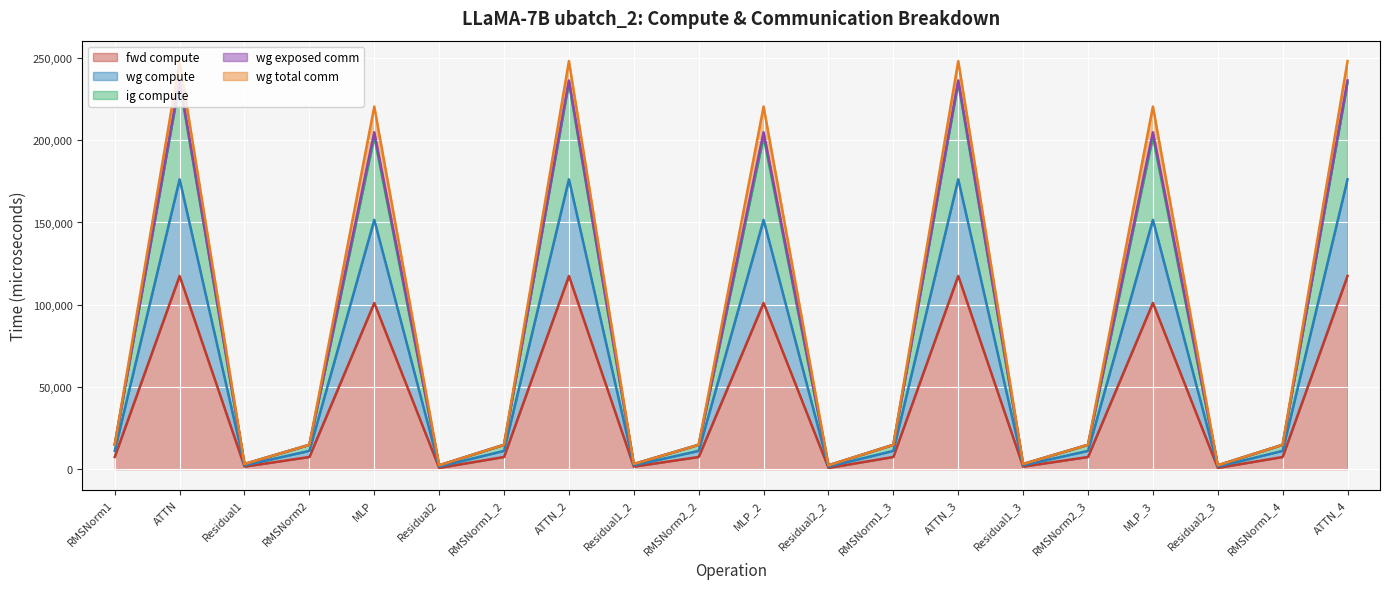

What position from the right is RMSNorm1_2?

14